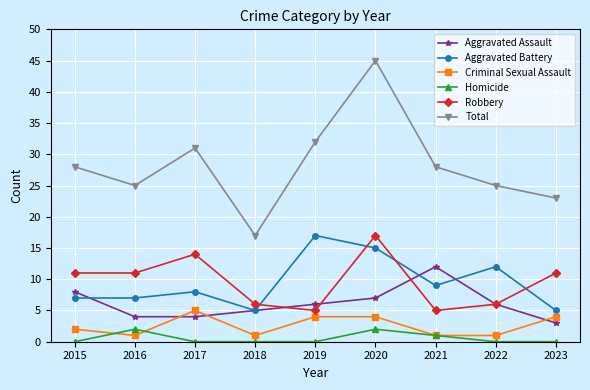

What is the minimum value for Total?

17